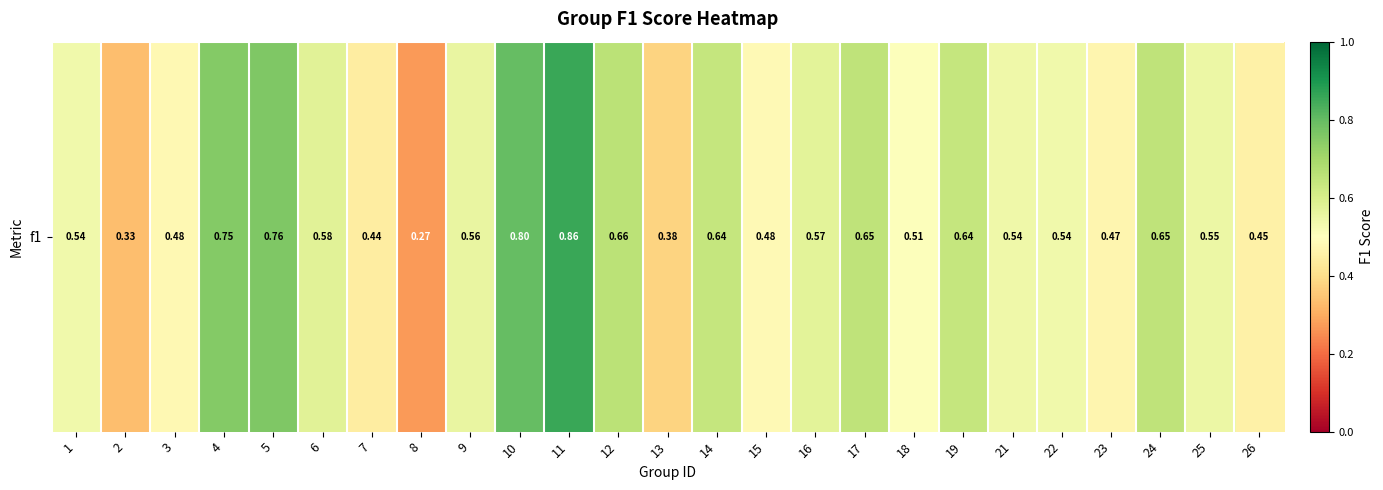

What is the difference between the maximum and minimum values?

0.6